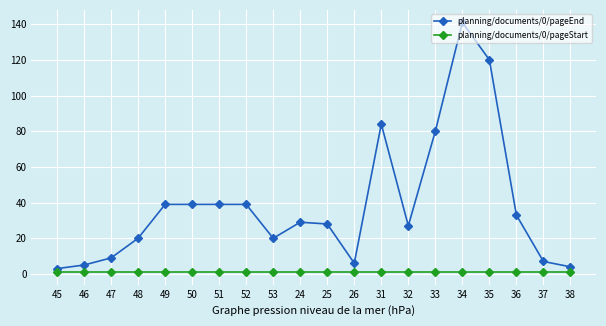

Rank the series by their average value, from highest to lowest.

planning/documents/0/pageEnd, planning/documents/0/pageStart